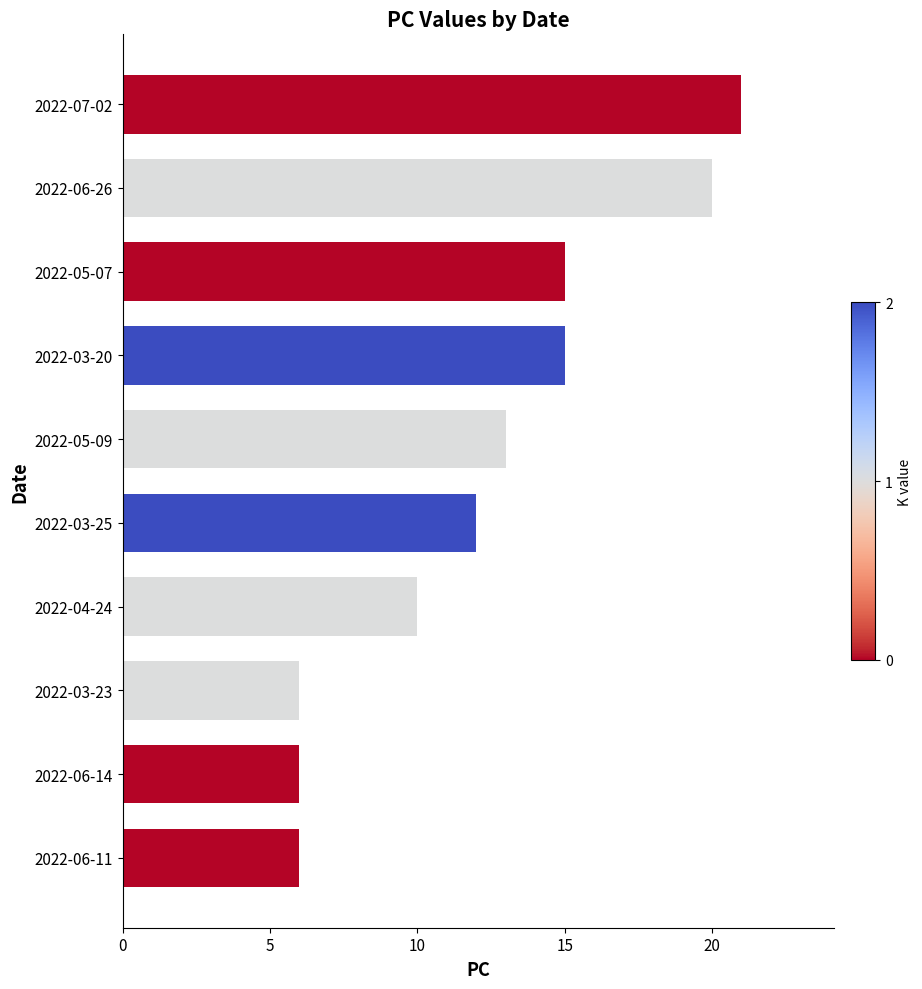

Is it true that the value at 2022-03-20 is 15?

True